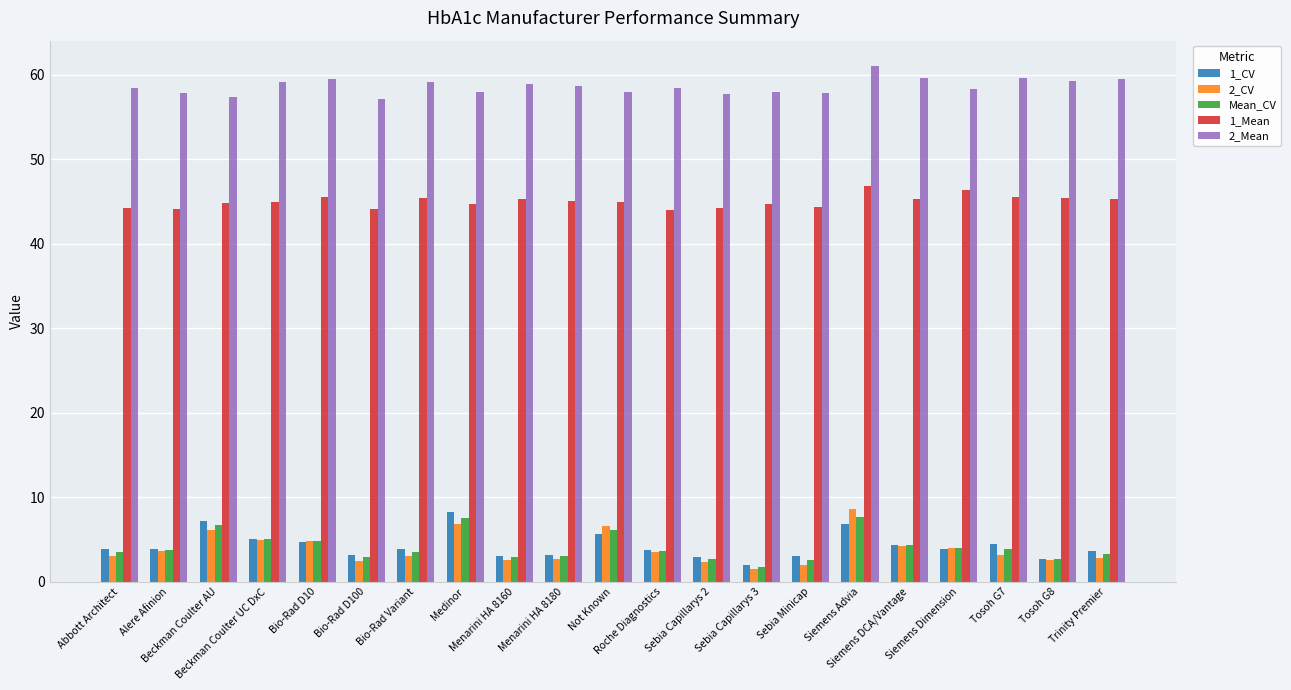

The value of 2_Mean at Abbott Architect is 90.8. True or false?

False